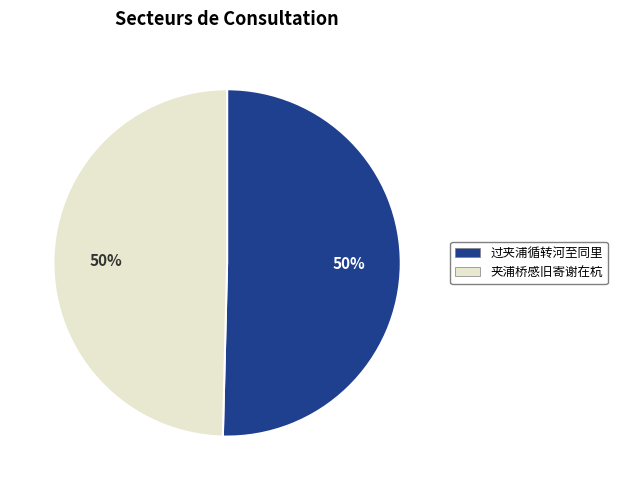

To the nearest percent, what is the average slice percentage?

50%